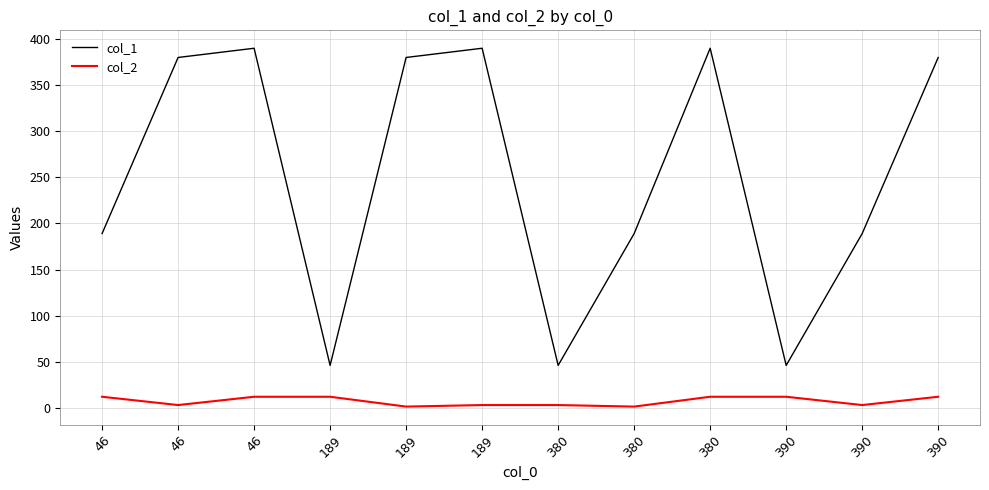

Is this an area chart (filled region under the line)?

No